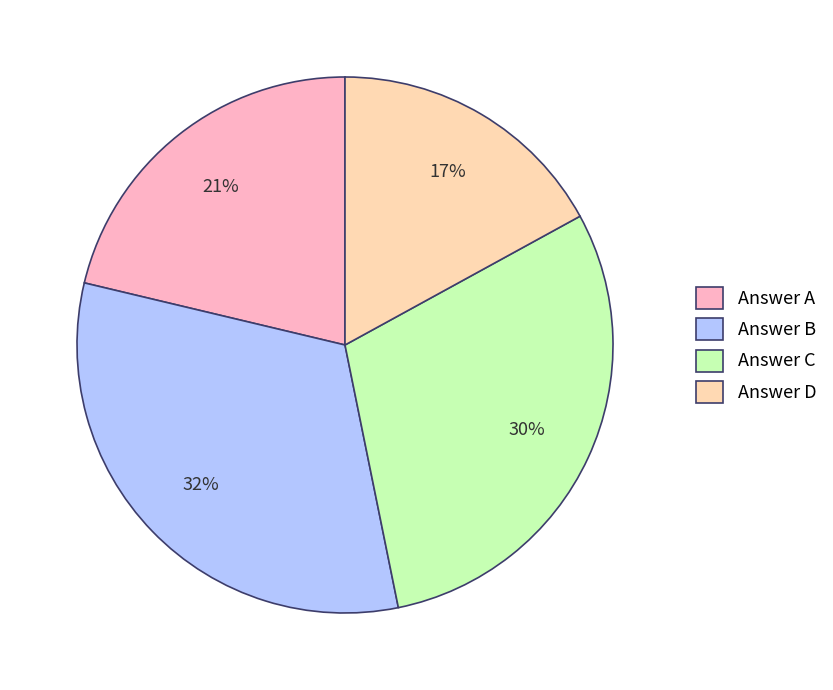

The Answer D slice represents 17% of the pie. True or false?

True